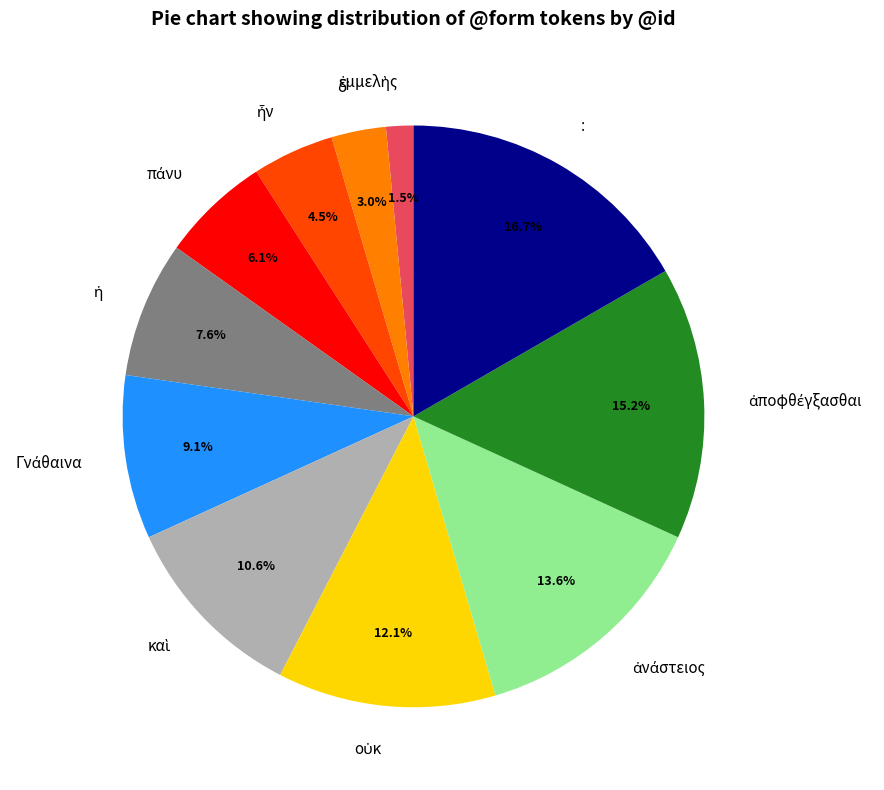

Which slice is the largest?

: